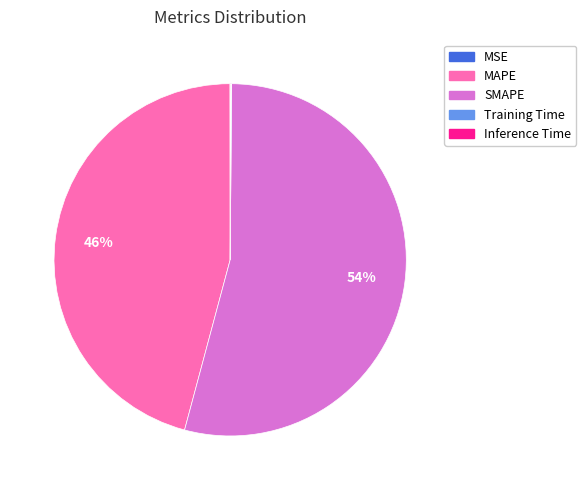

Is SMAPE the majority of the pie?

Yes